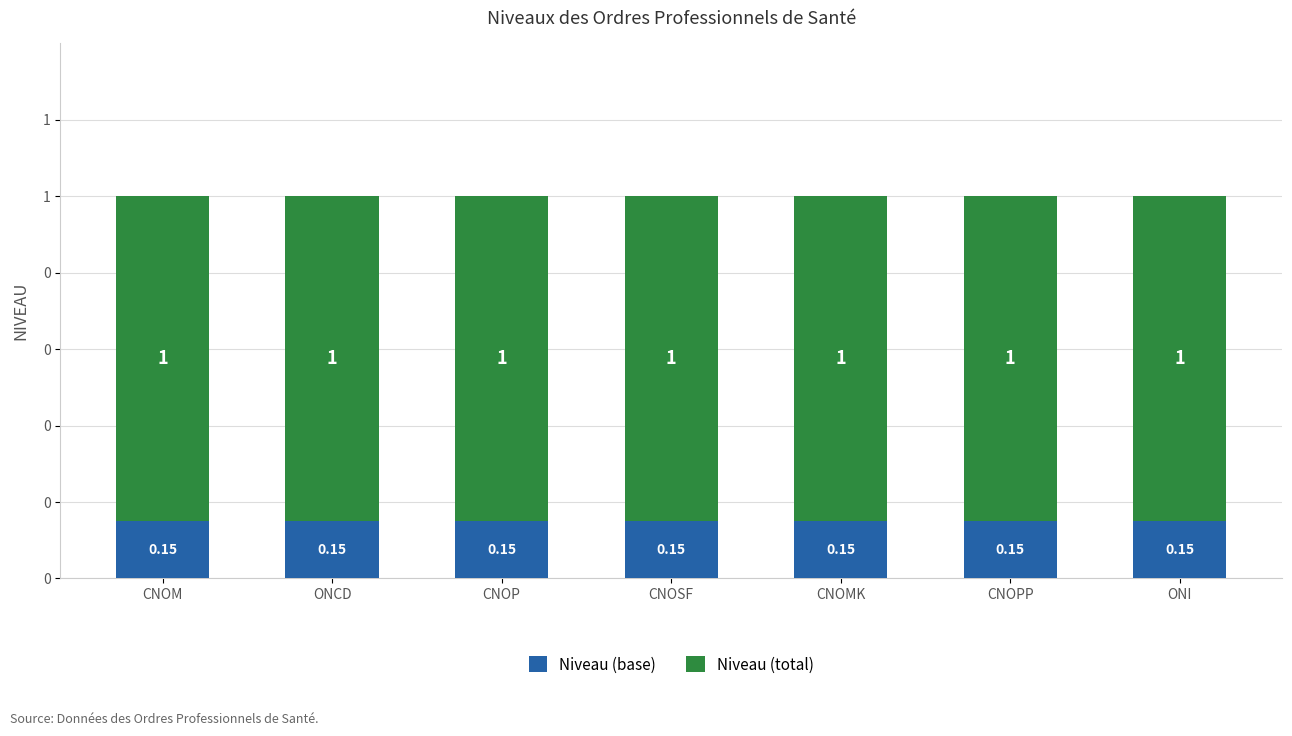

The value of Niveau (base) at CNOM is 0.3. True or false?

False